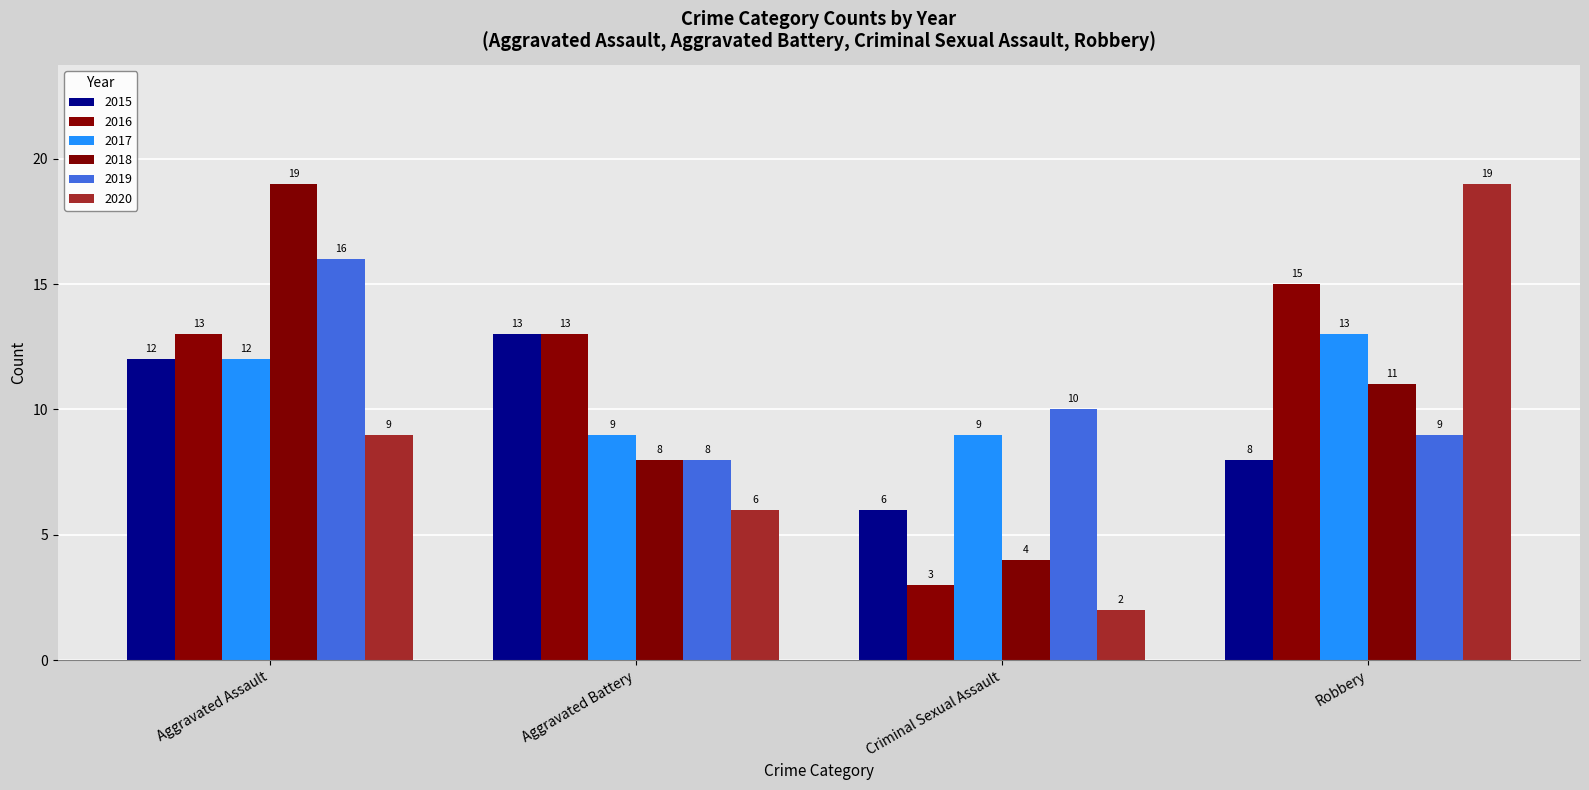

At which category is the sum across all series the highest?

Aggravated Assault